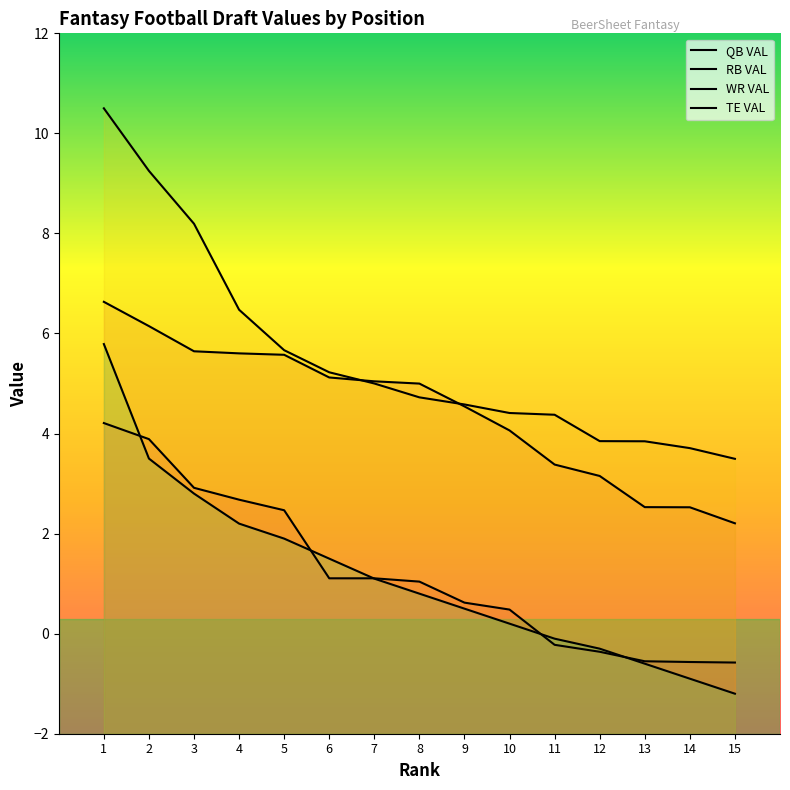

Reading left to right, list all the values displayed in this chart.

QB VAL: 4.2	3.9	2.9	2.7	2.5	1.1	1.1	1.0	0.6	0.5	-0.2	-0.4	-0.6	-0.6	-0.6
RB VAL: 6.6	6.1	5.6	5.6	5.6	5.1	5.0	5.0	4.5	4.1	3.4	3.2	2.5	2.5	2.2
WR VAL: 10.5	9.3	8.2	6.5	5.7	5.2	5.0	4.7	4.6	4.4	4.4	3.8	3.8	3.7	3.5
TE VAL: 5.8	3.5	2.8	2.2	1.9	1.5	1.1	0.8	0.5	0.2	-0.1	-0.3	-0.6	-0.9	-1.2